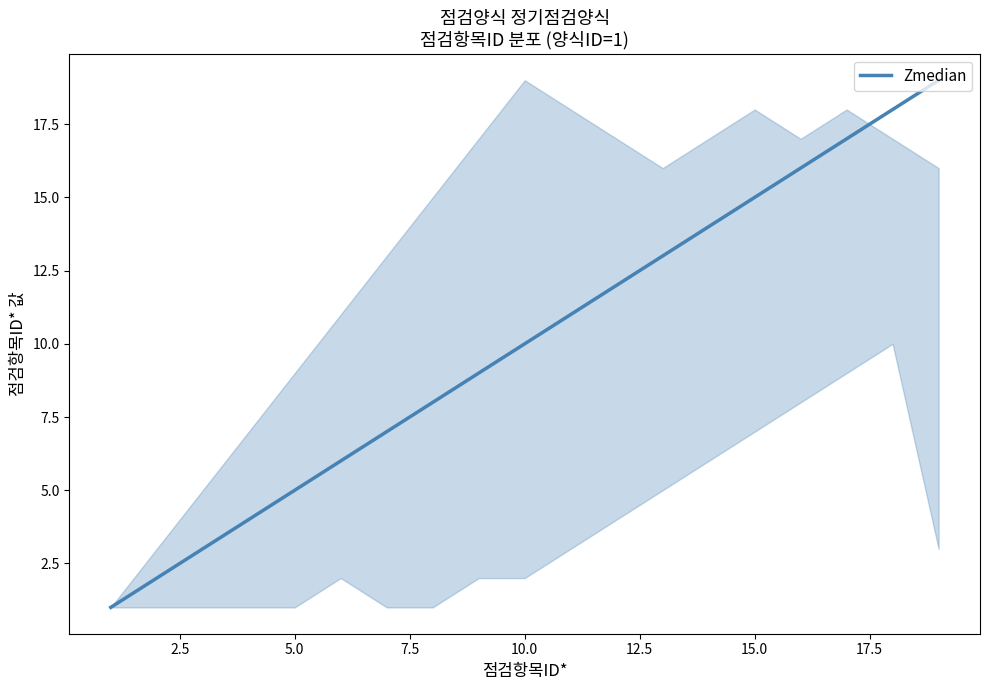

What is the maximum value shown in the chart?

19